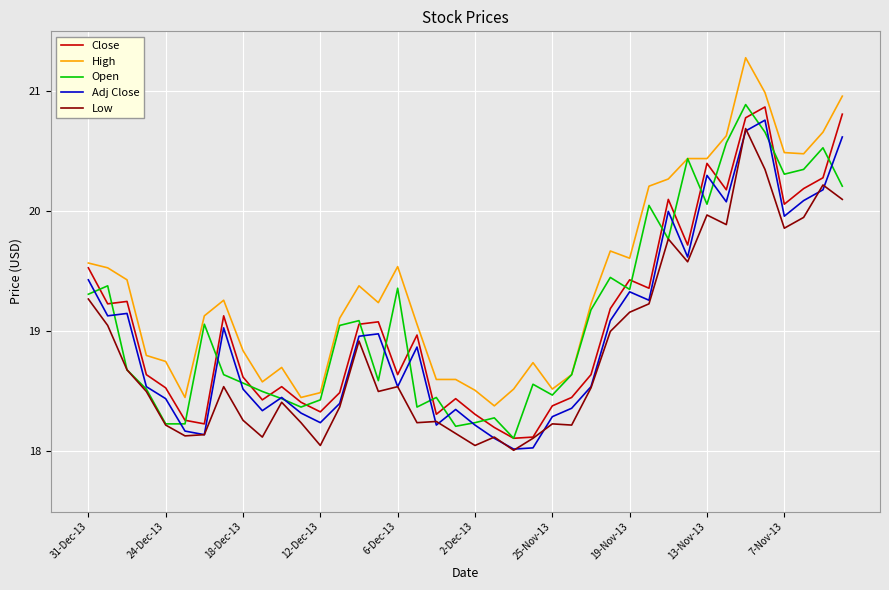

What is the smallest value displayed?

18.0